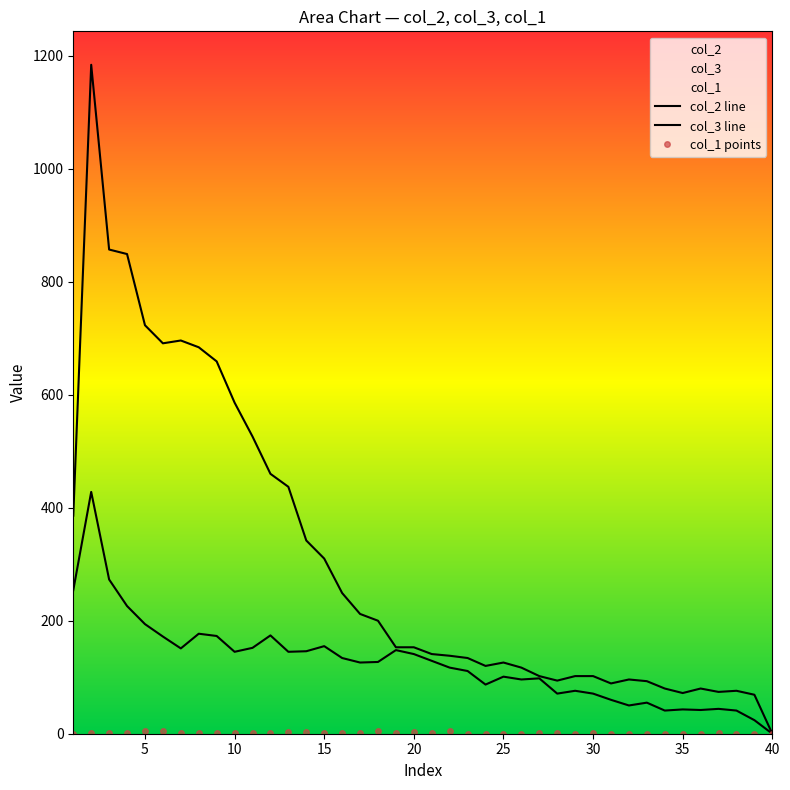

At which category does the chart reach its minimum across all series?

1